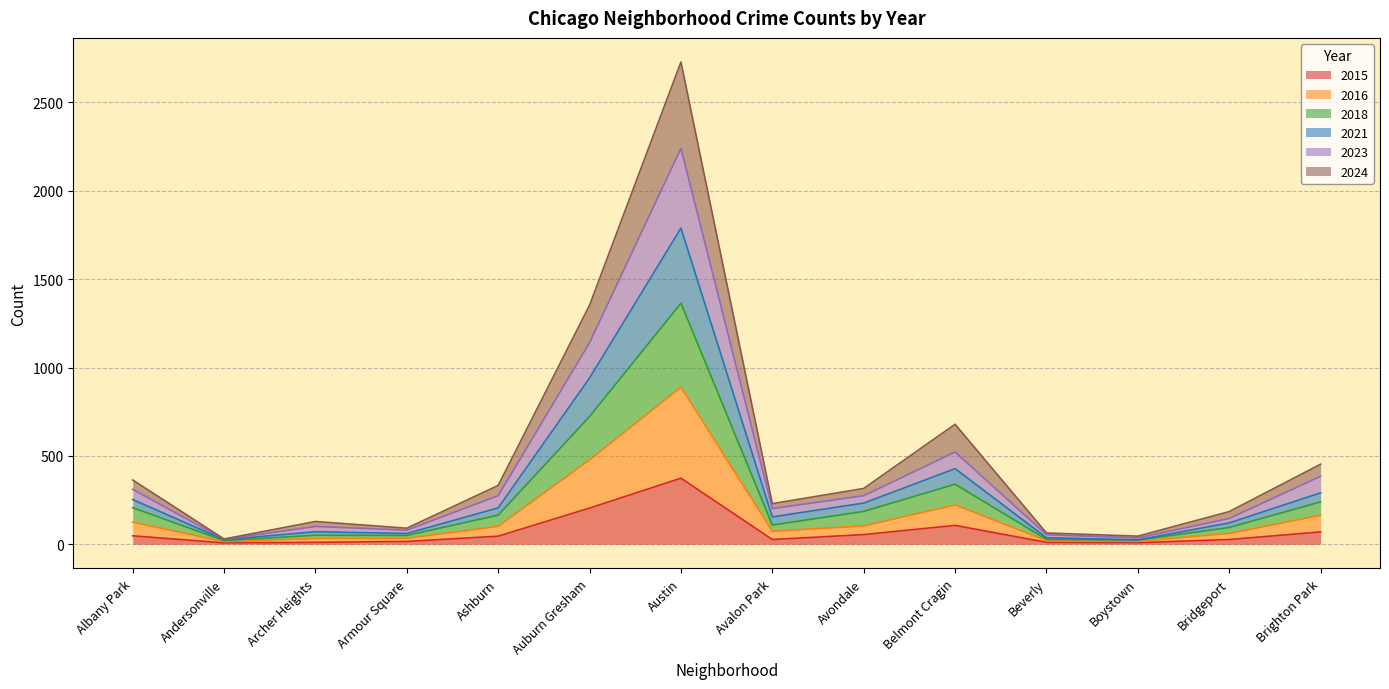

How many interior local valleys does the 2016 series have?

3